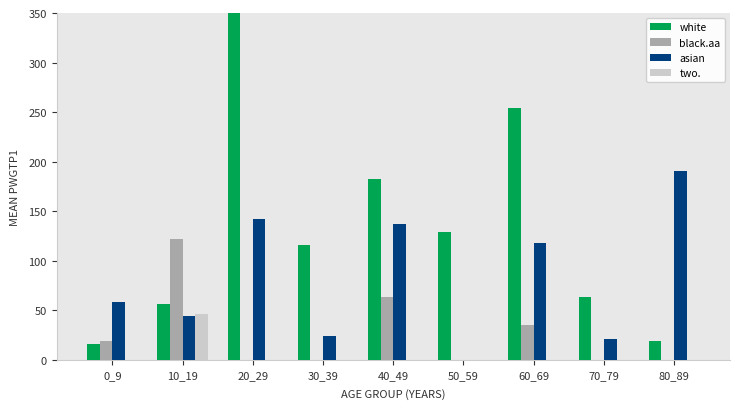

True or false: black.aa has a value of 180 at 10_19.

False